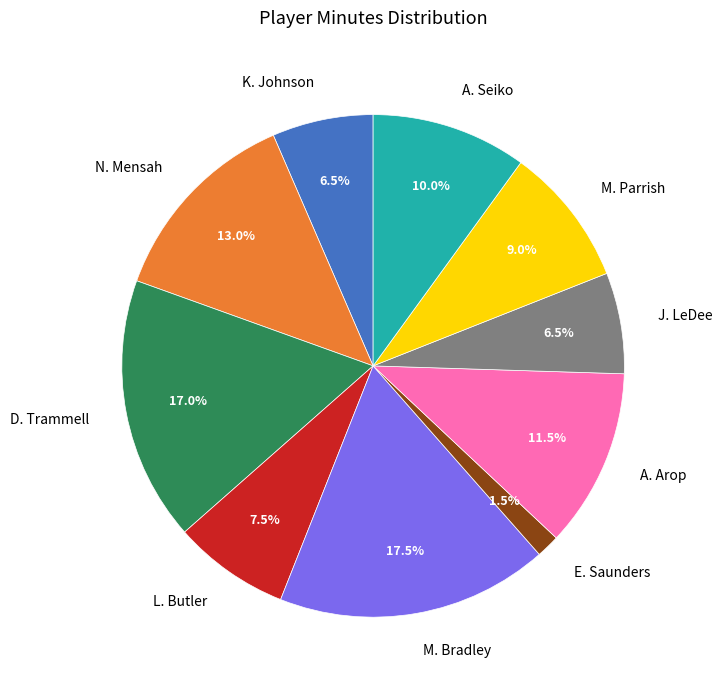

Is J. LeDee the majority of the pie?

No